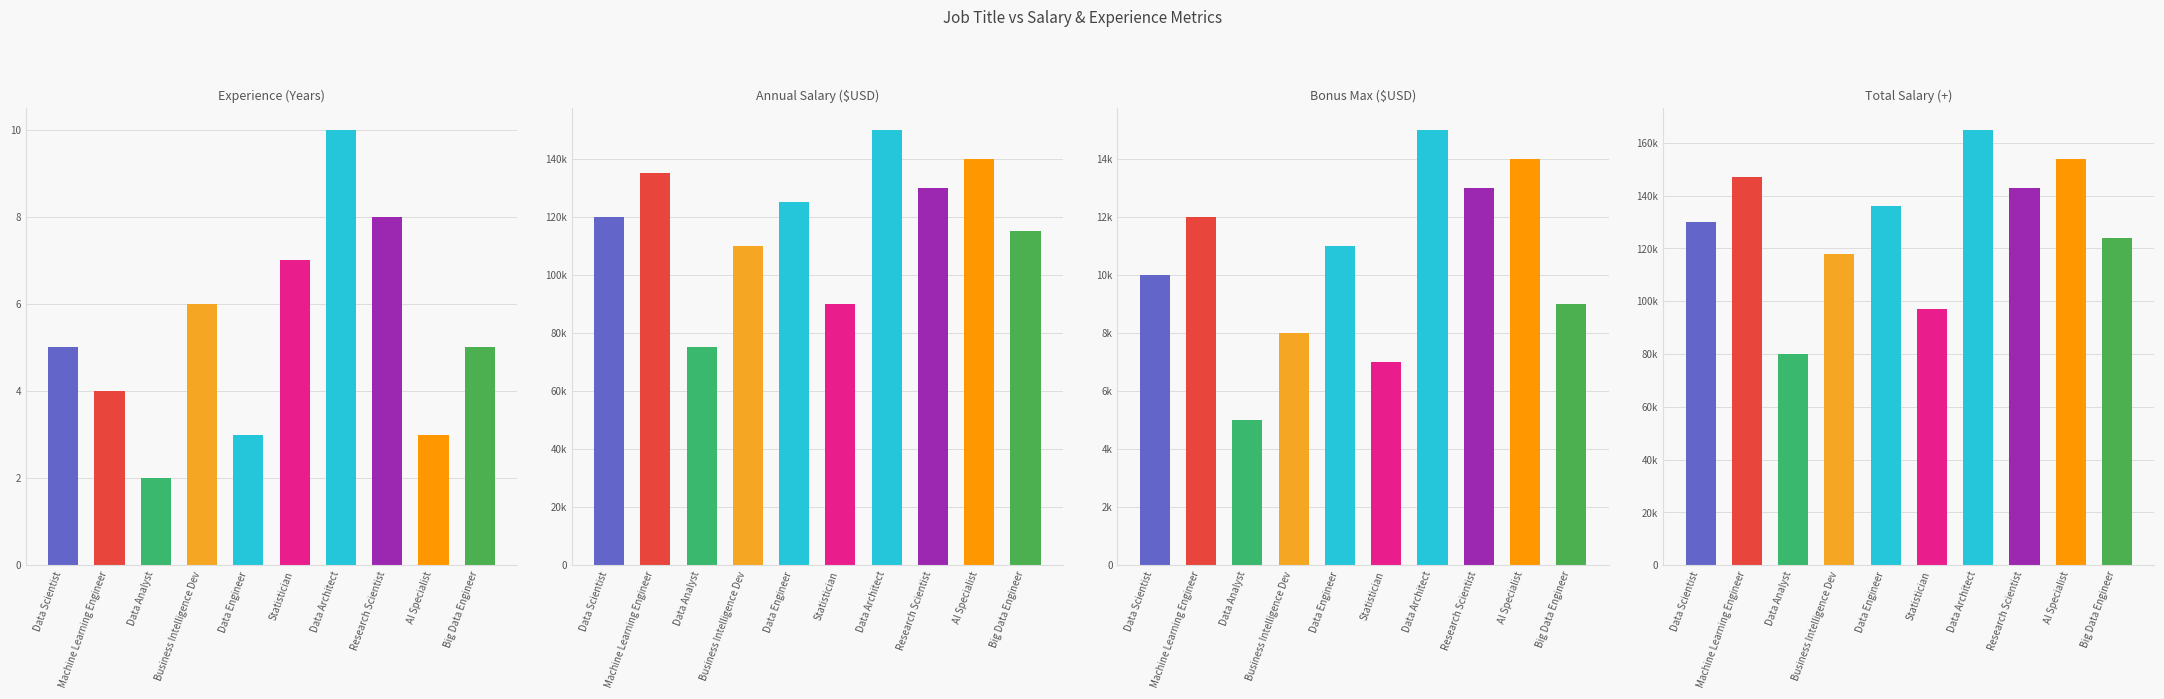

Are the bars horizontal?

No